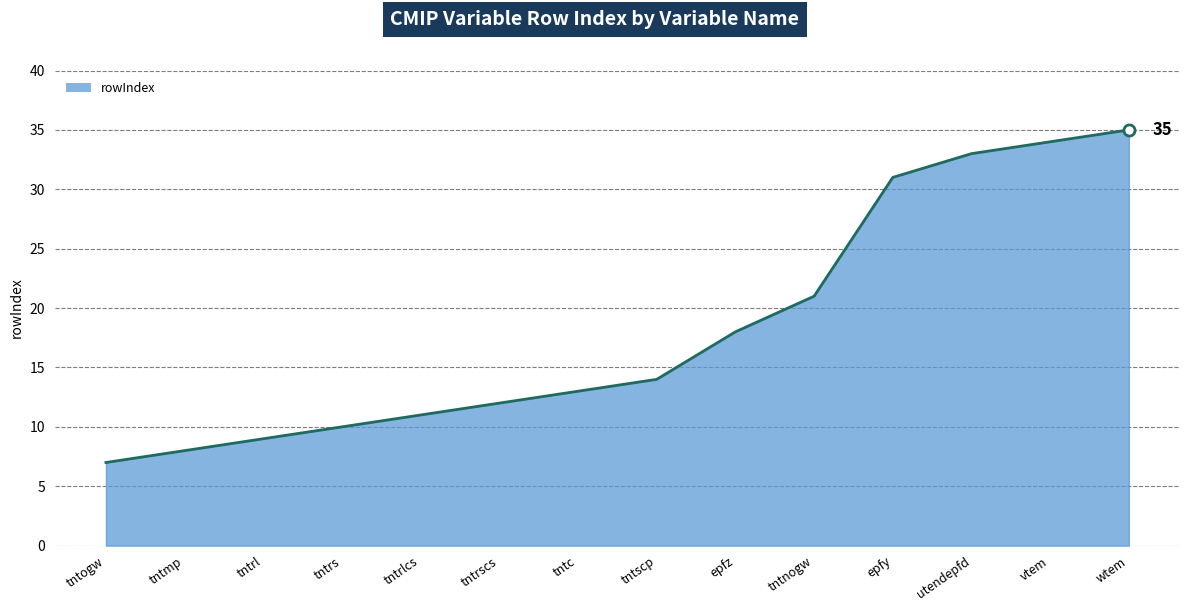

Reading left to right, list all the values displayed in this chart.

tntogw=7	tntmp=8	tntrl=9	tntrs=10	tntrlcs=11	tntrscs=12	tntc=13	tntscp=14	epfz=18	tntnogw=21	epfy=31	utendepfd=33	vtem=34	wtem=35